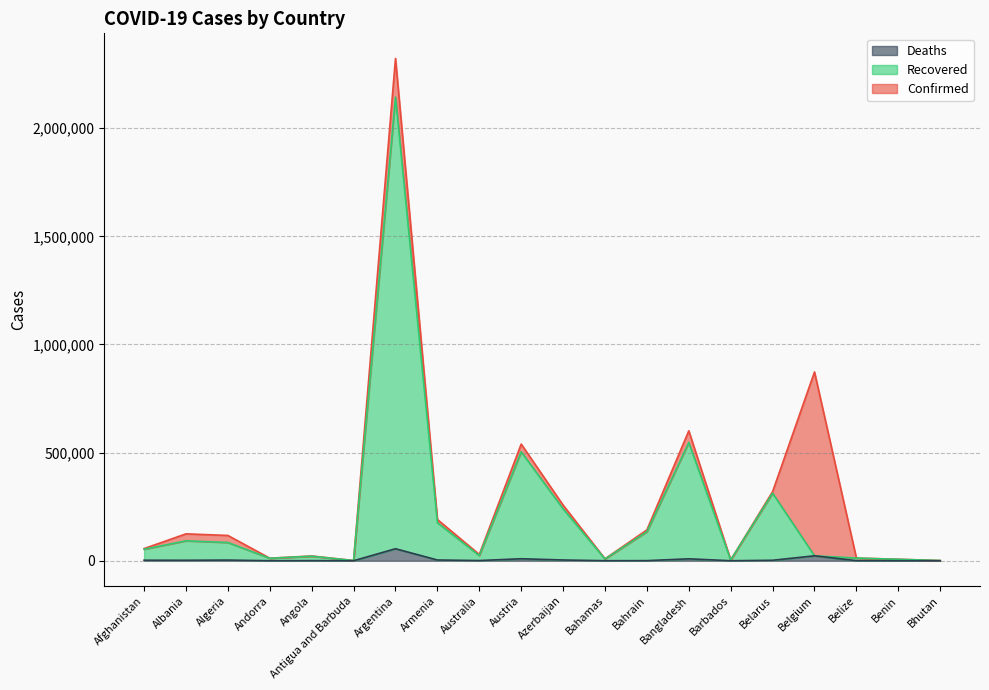

True or false: Recovered and Deaths cross at least once.

False